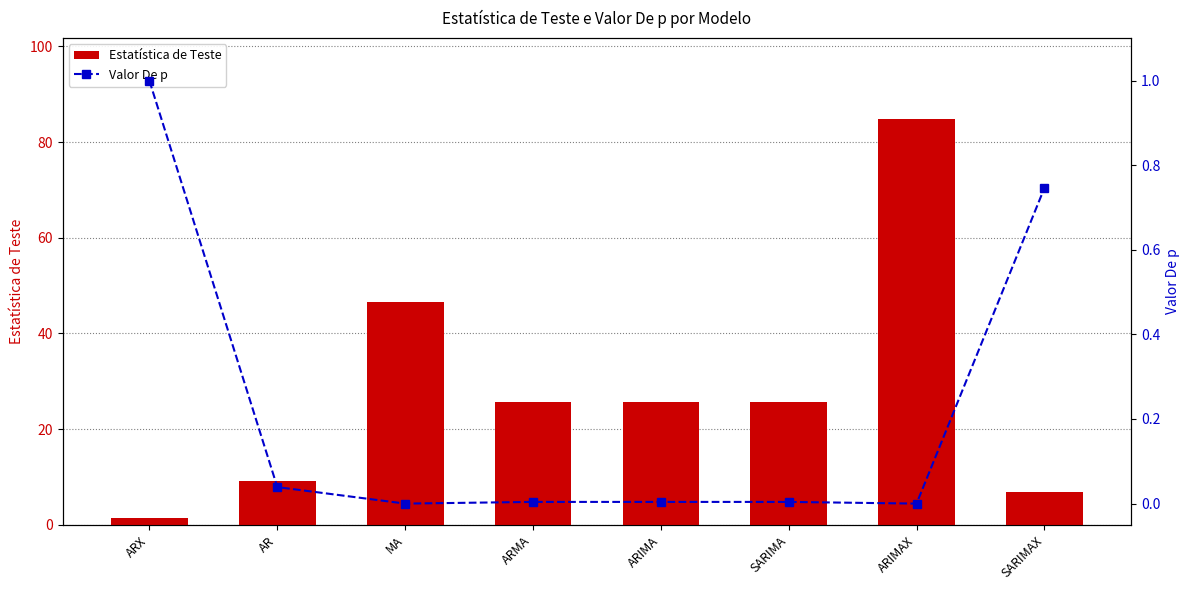

Rank the categories by Estatística de Teste value from highest to lowest.

ARIMAX, MA, ARMA, ARIMA, SARIMA, AR, SARIMAX, ARX